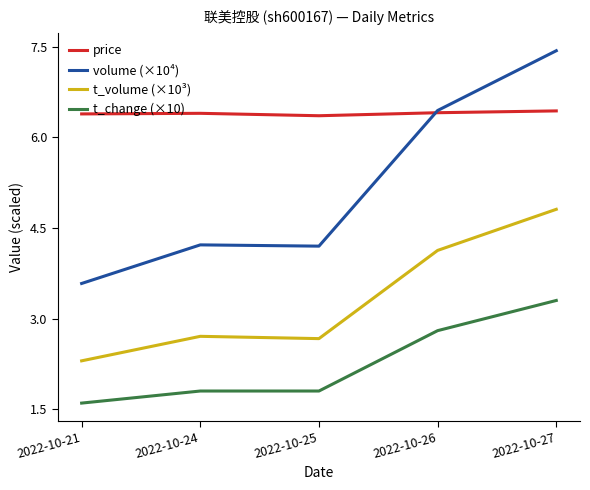

What is the smallest value displayed?

1.6